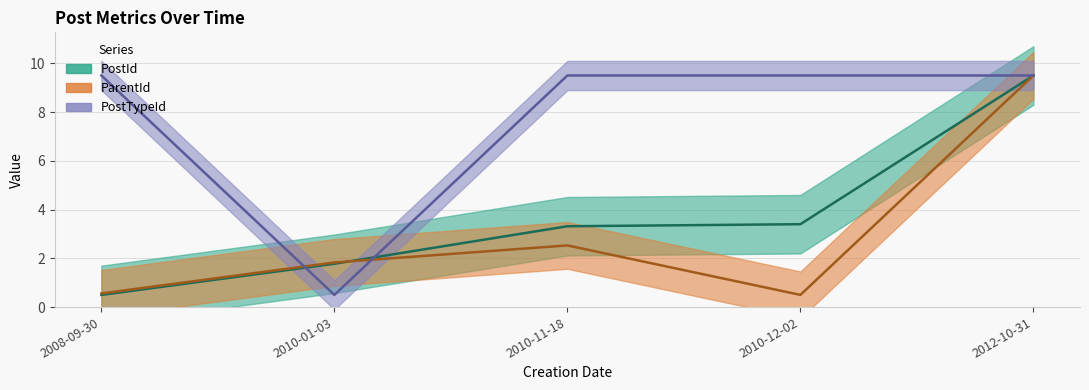

At 2010-11-18, list the series in order from smallest to largest.

ParentId, PostId, PostTypeId